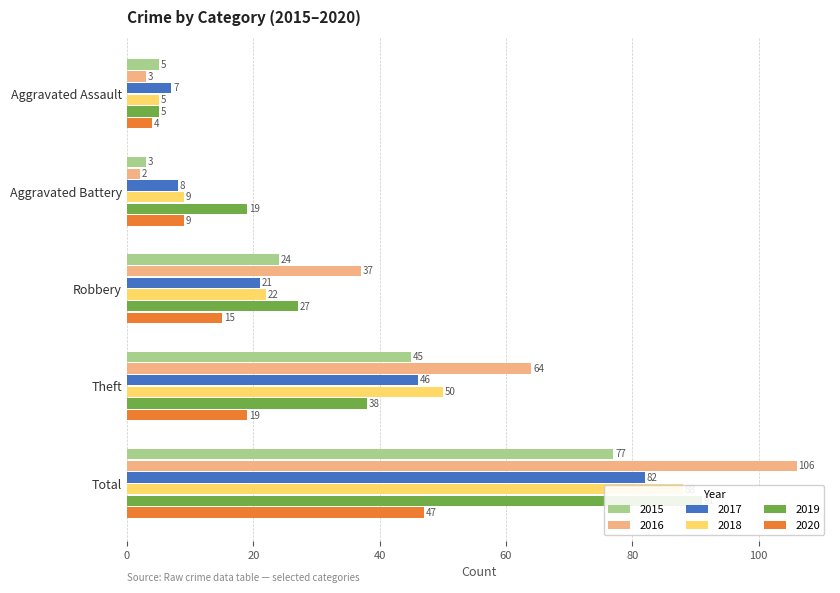

What position from the right is Aggravated Assault?

5